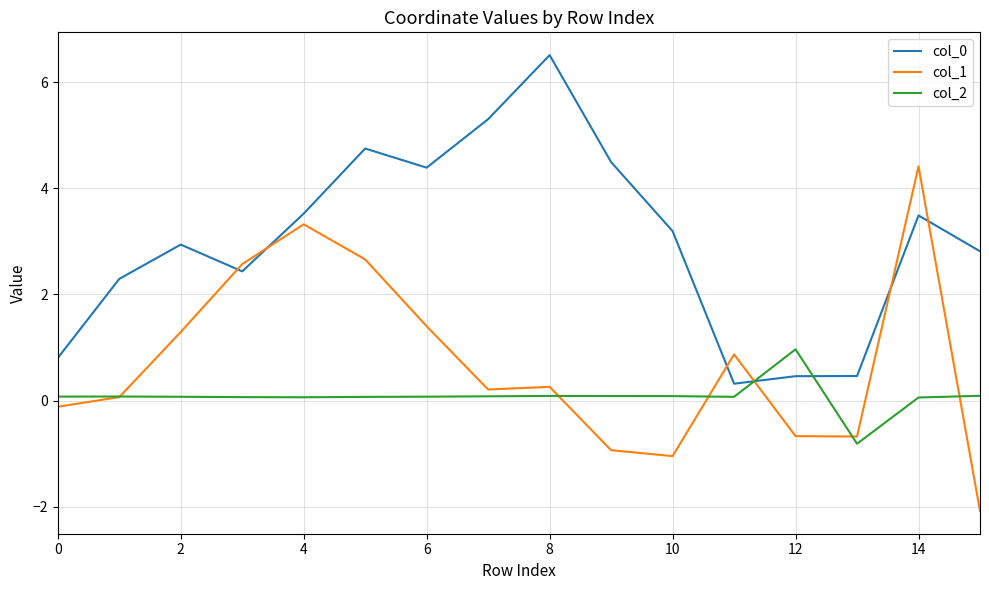

Rank the series by their average value, from highest to lowest.

col_0, col_1, col_2